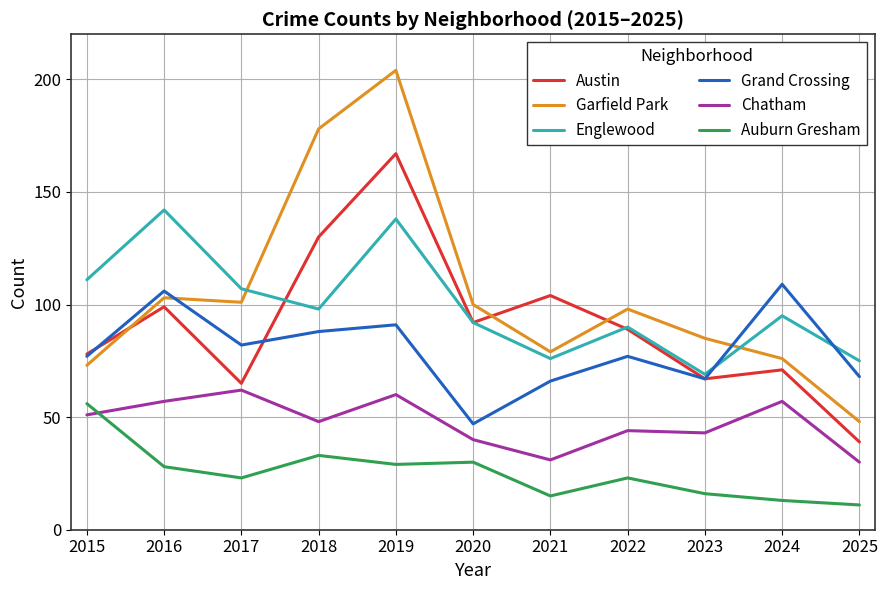

True or false: Grand Crossing has more than 1 interior local peaks.

True